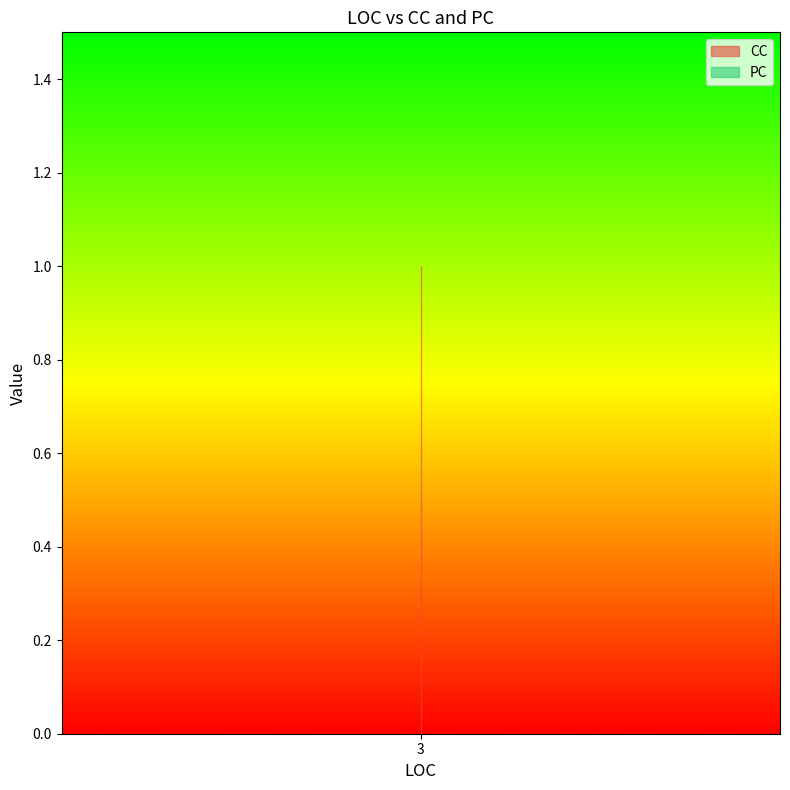

Reading right to left, what are all the values shown in this chart?

CC: 3=1	3=1	3=1
PC: 3=0	3=0	3=0